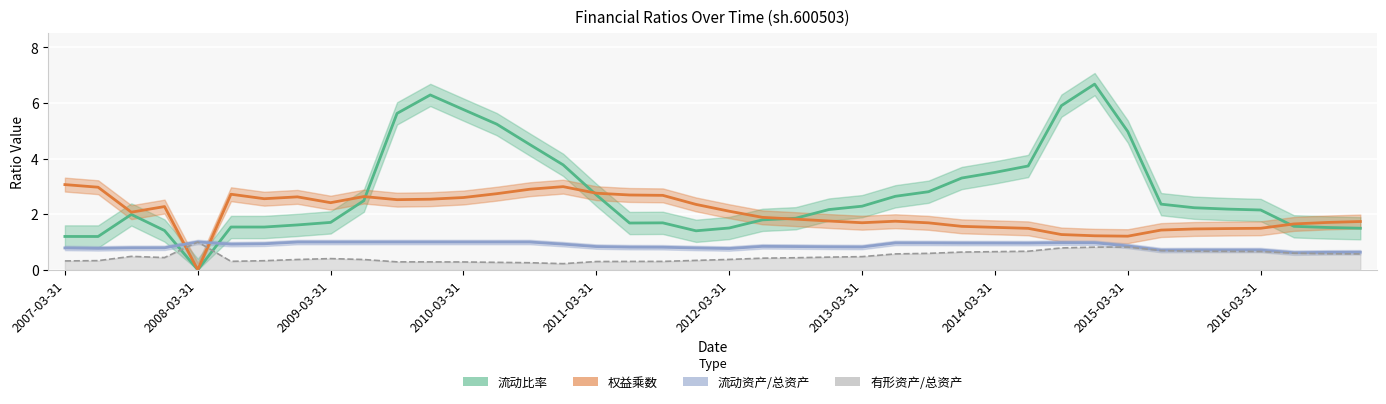

How many series are shown in this chart?

3